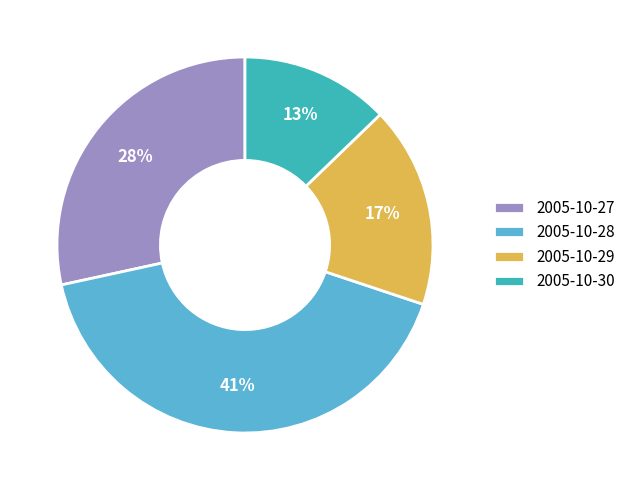

What is the largest slice in the pie chart?

2005-10-28